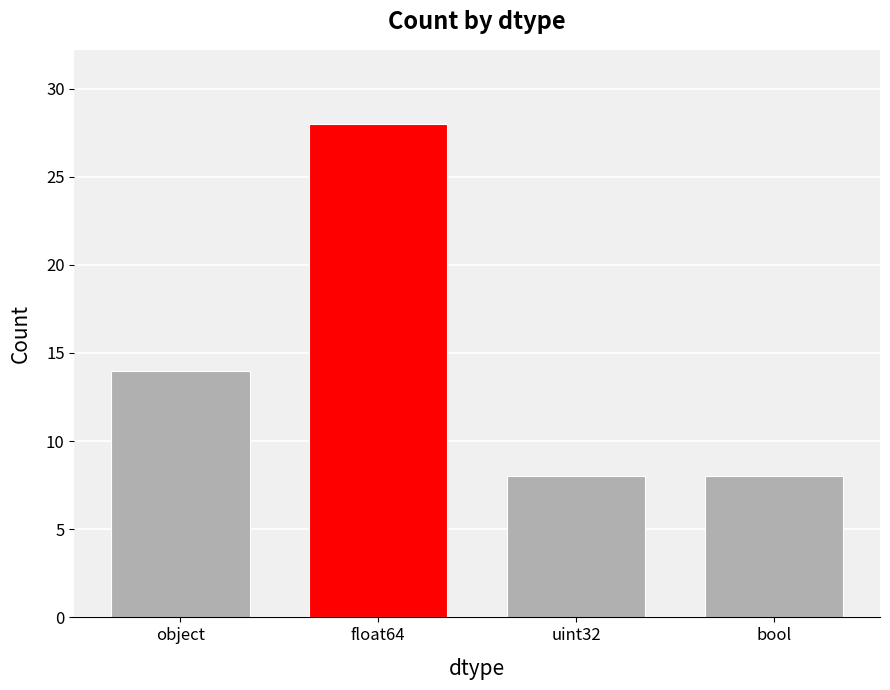

Are the bars grouped side by side (vs. stacked)?

No